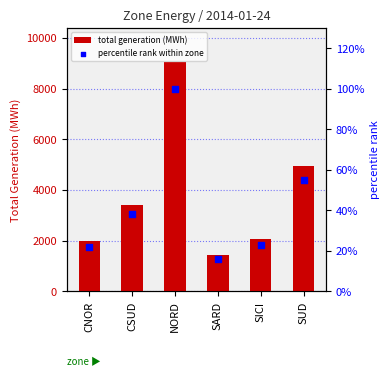

Which series has the largest total across all categories?

total generation (MWh)